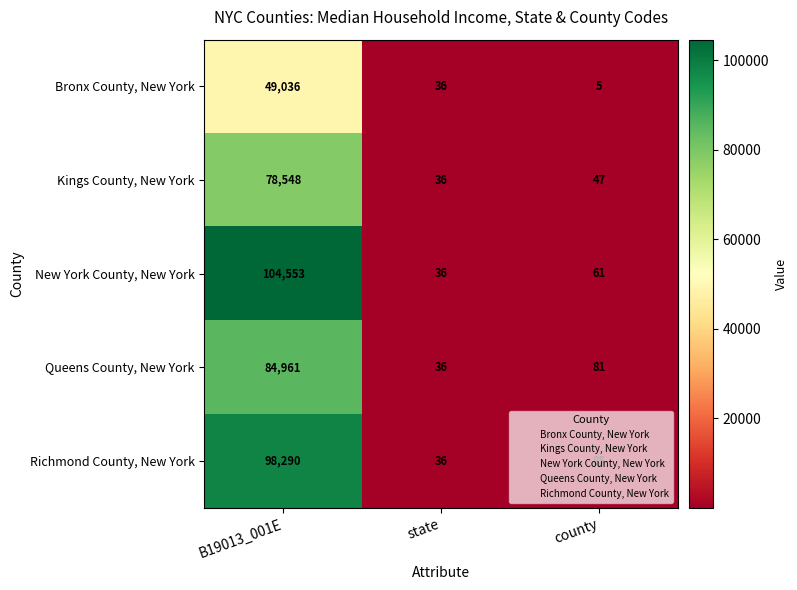

Which category has the lowest value across all series?

county